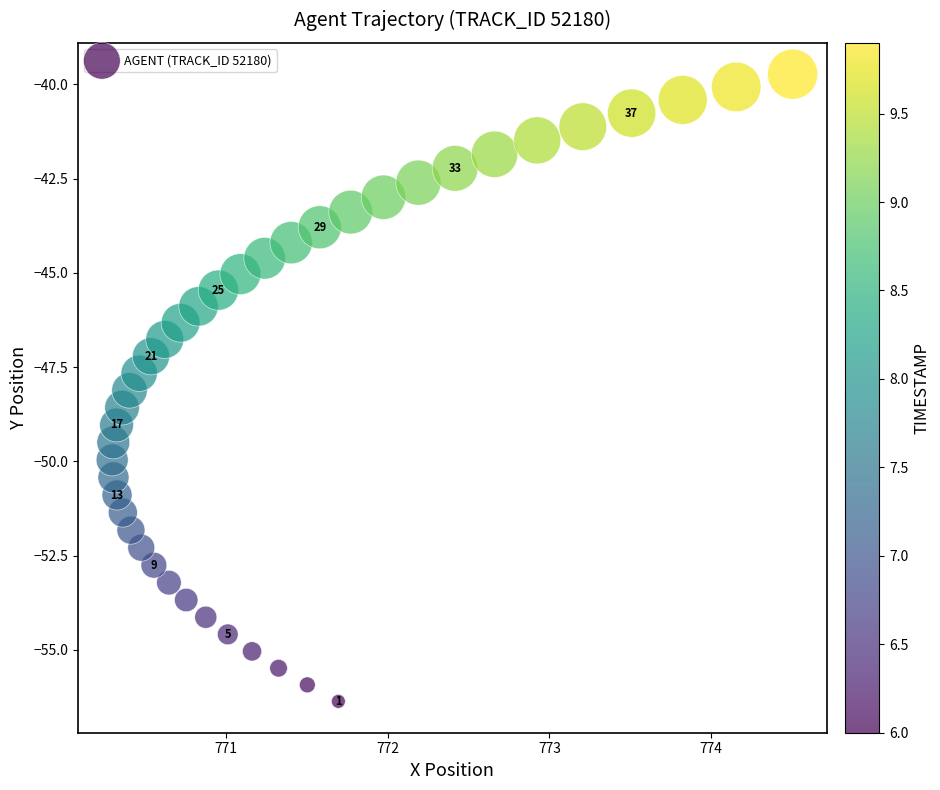

What is the range of Y values (max minus min)?

16.6